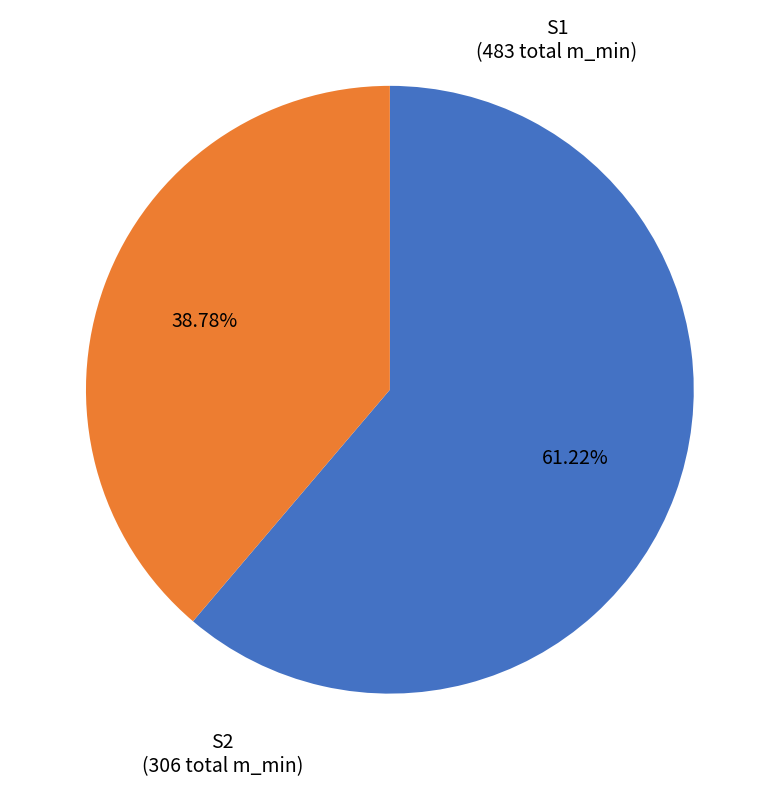

Does any single category account for the majority?

Yes